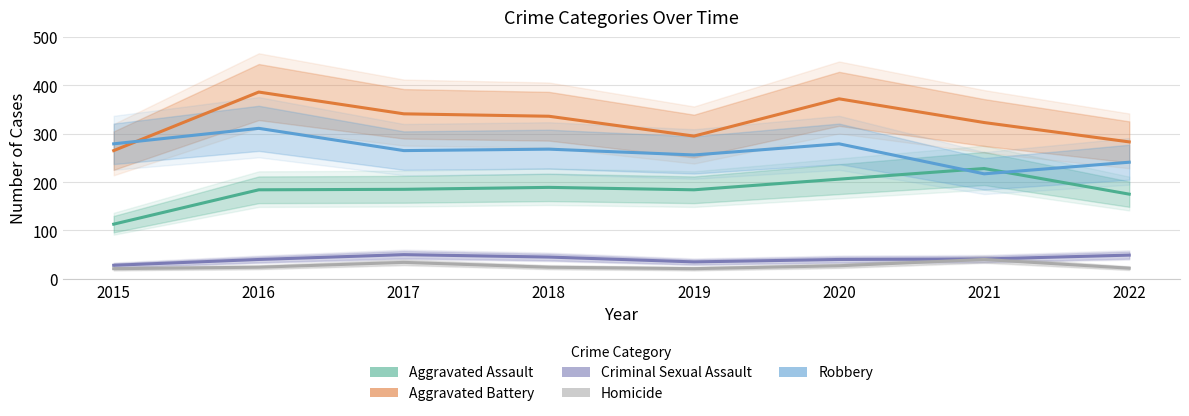

True or false: Aggravated Assault and Robbery intersect in this chart.

True